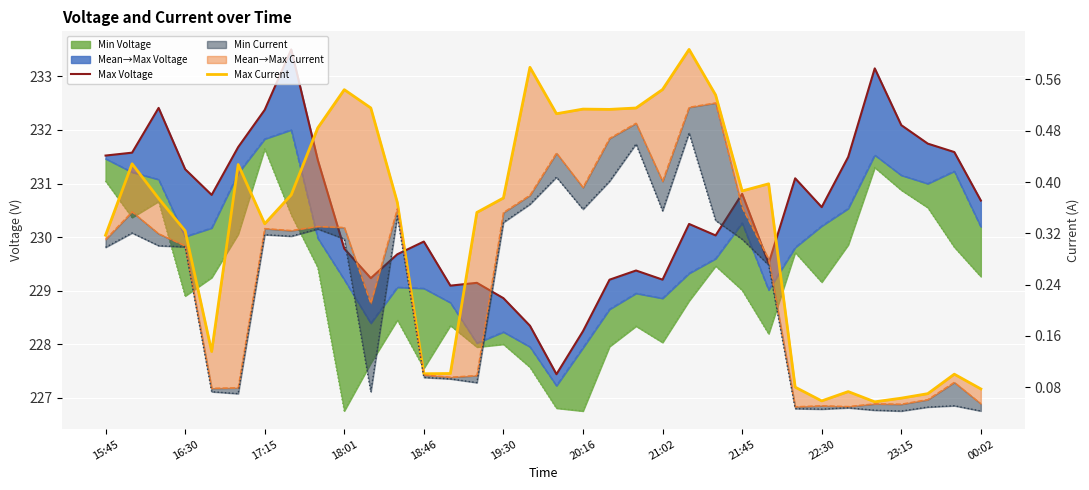

Reading left to right, extract all data points from this chart.

Max Voltage: 231.5	231.6	232.4	231.3	230.8	231.7	232.4	233.5	231.4	229.8	229.2	229.7	229.9	229.1	229.1	228.9	228.3	227.4	228.2	229.2	229.4	229.2	230.2	230.0	230.8	229.5	231.1	230.6	231.5	233.1	232.1	231.7	231.6	230.7
Max Current: 0.3	0.4	0.4	0.3	0.1	0.4	0.3	0.4	0.5	0.5	0.5	0.4	0.1	0.1	0.4	0.4	0.6	0.5	0.5	0.5	0.5	0.5	0.6	0.5	0.4	0.4	0.1	0.1	0.1	0.1	0.1	0.1	0.1	0.1